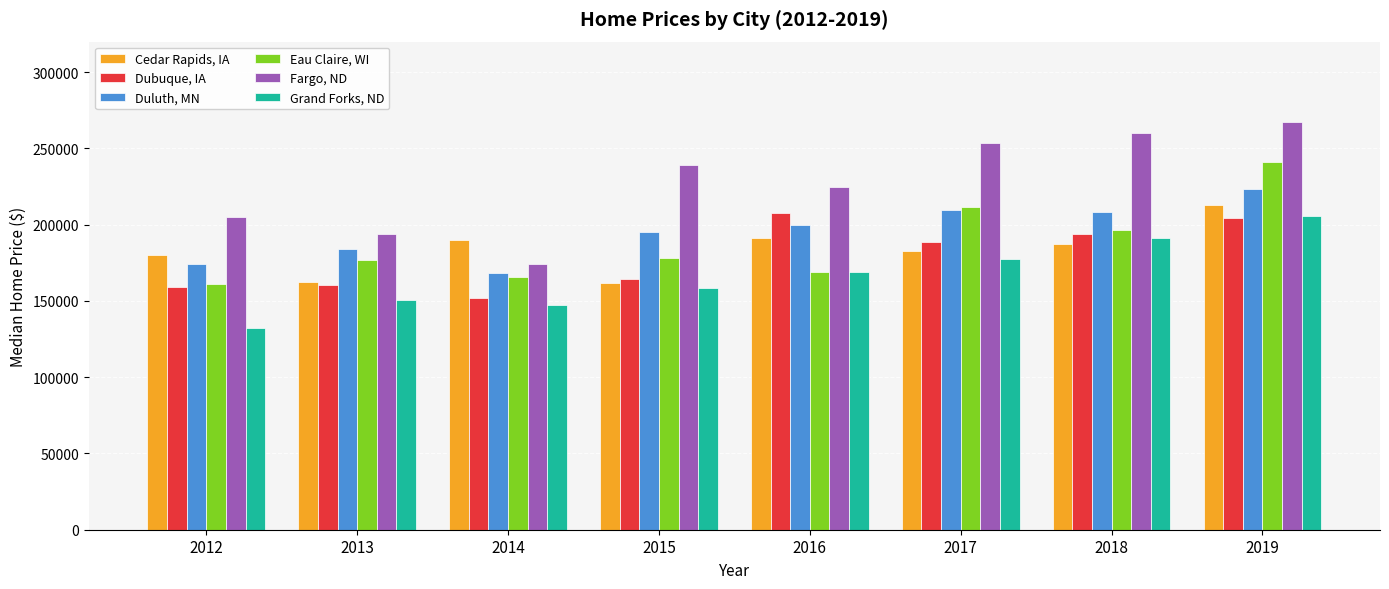

Count the number of data series in this chart.

6